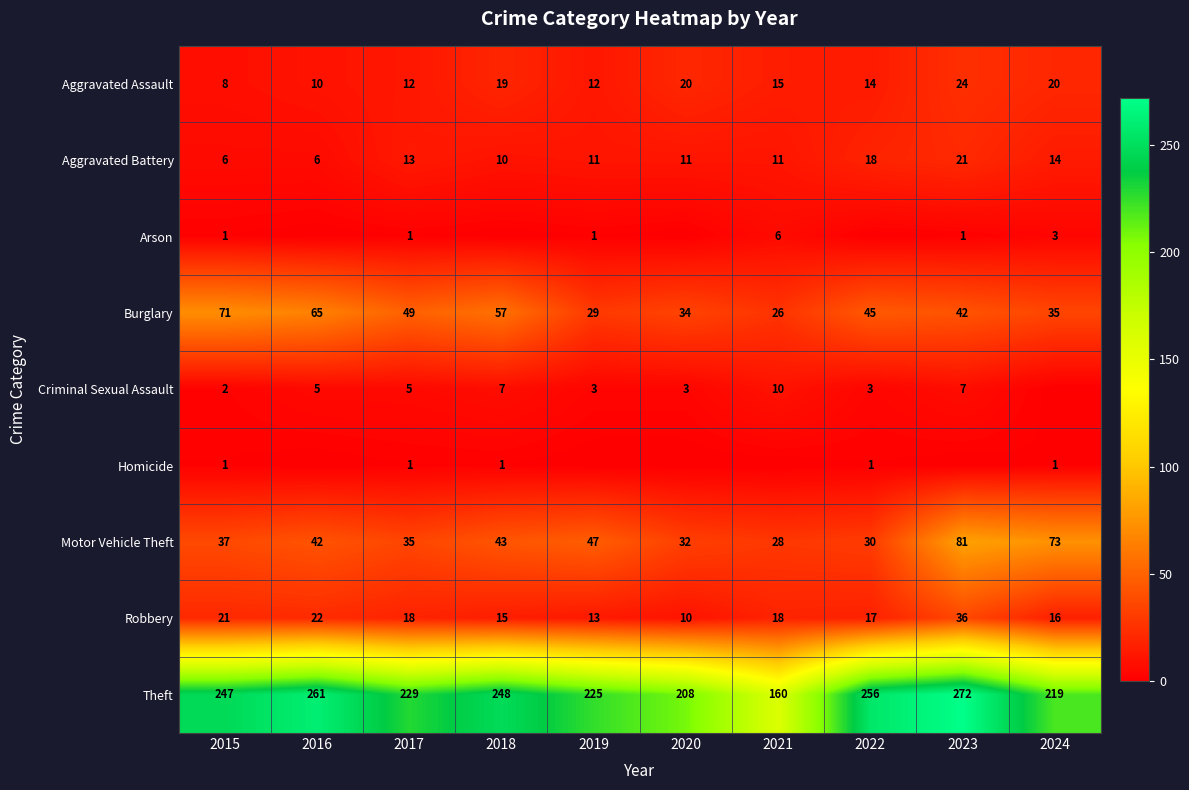

Which category has the lowest value in the Aggravated Assault series?

2015